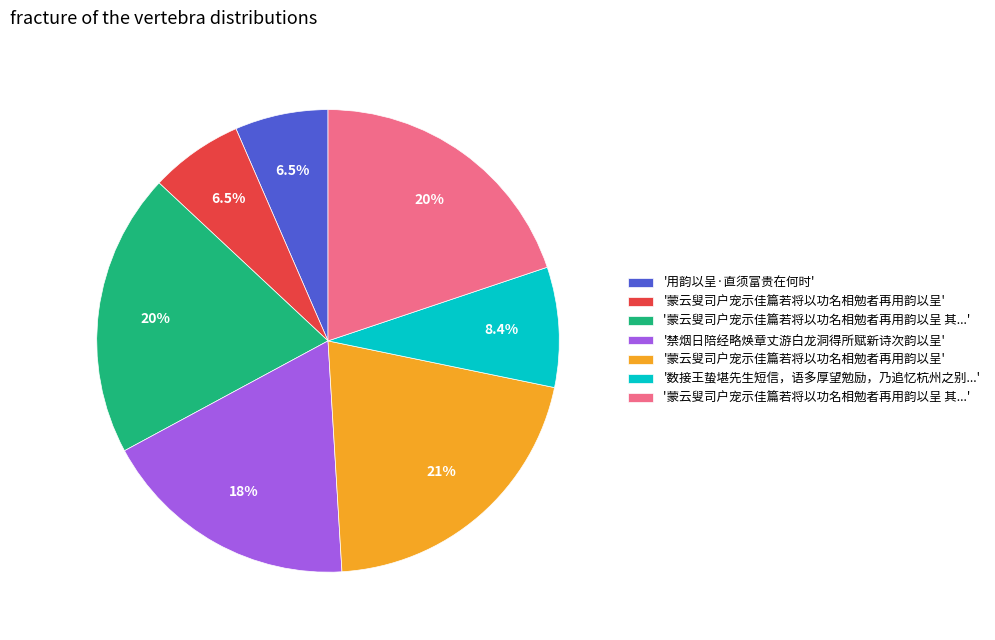

How many slices are in this pie chart?

7